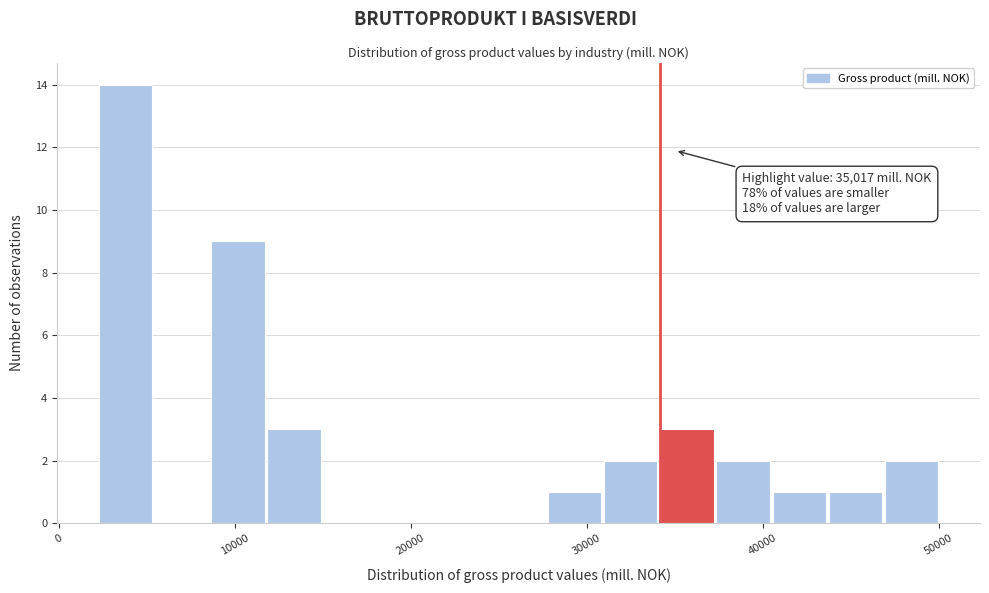

Read against the x-axis, roughly where is the centre of the tallest bar?

4000